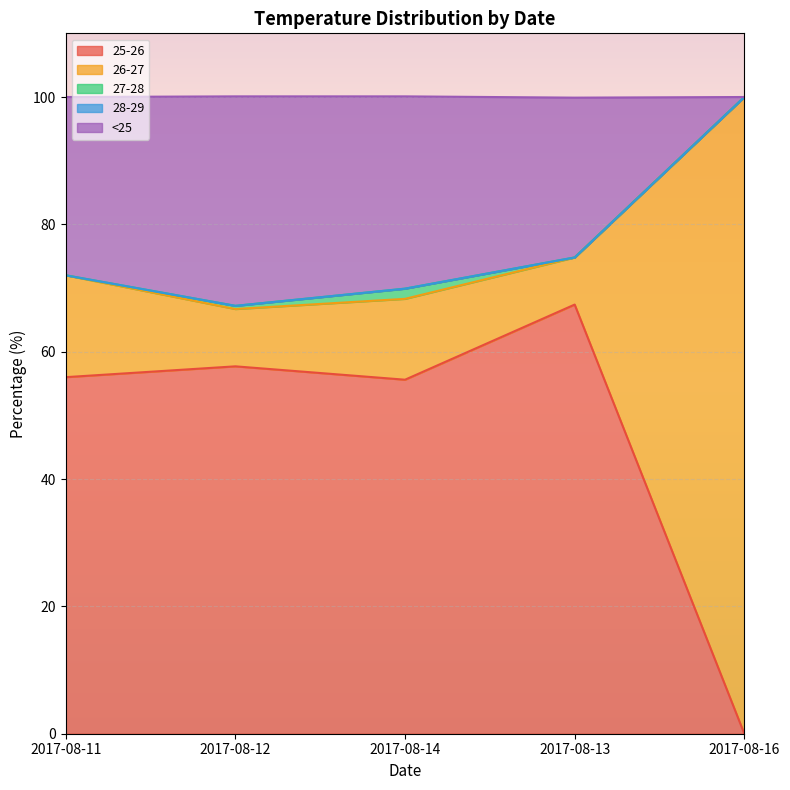

Which series has the largest range (max minus min)?

26-27